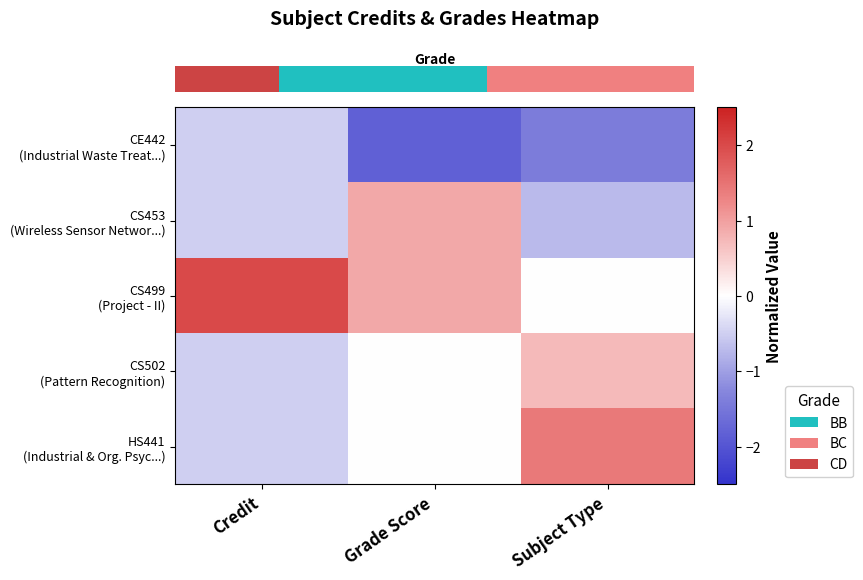

Count the number of categories in the chart.

3